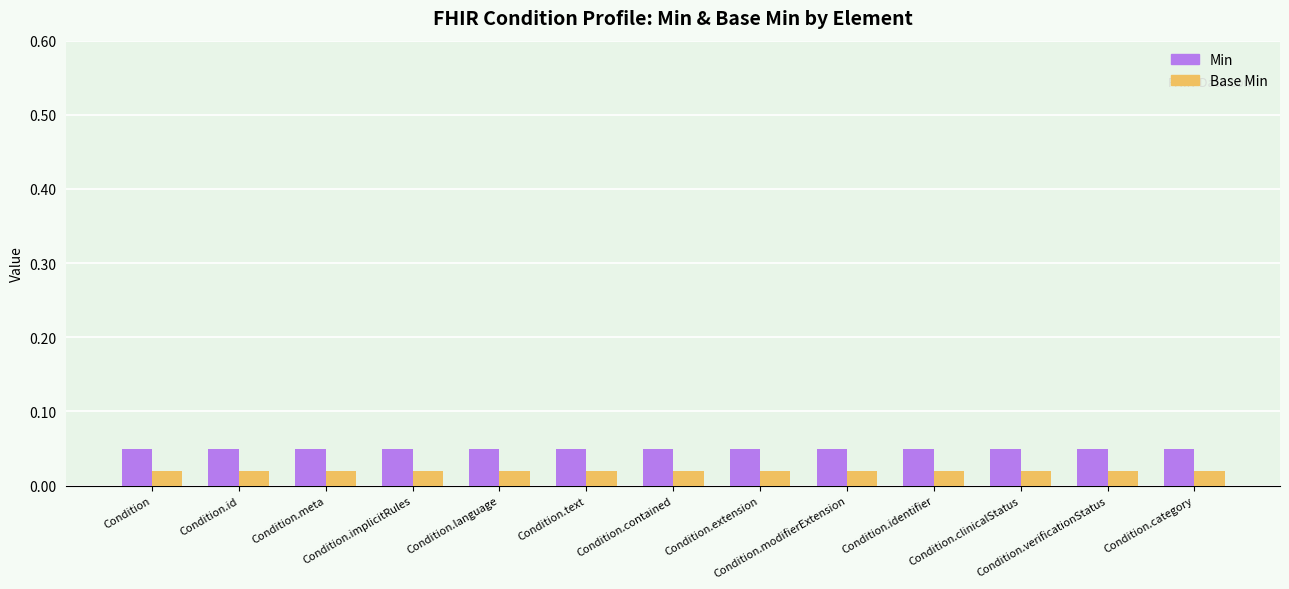

Reading left to right, transcribe all the data shown in this chart.

Min: Condition=0.1	Condition.id=0.1	Condition.meta=0.1	Condition.implicitRules=0.1	Condition.language=0.1	Condition.text=0.1	Condition.contained=0.1	Condition.extension=0.1	Condition.modifierExtension=0.1	Condition.identifier=0.1	Condition.clinicalStatus=0.1	Condition.verificationStatus=0.1	Condition.category=0.1
Base Min: Condition=0.0	Condition.id=0.0	Condition.meta=0.0	Condition.implicitRules=0.0	Condition.language=0.0	Condition.text=0.0	Condition.contained=0.0	Condition.extension=0.0	Condition.modifierExtension=0.0	Condition.identifier=0.0	Condition.clinicalStatus=0.0	Condition.verificationStatus=0.0	Condition.category=0.0